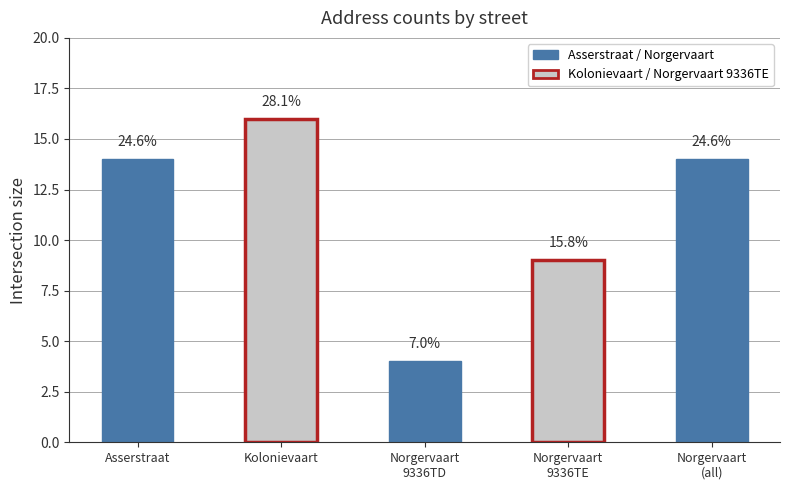

What is the maximum value shown in the chart?

16